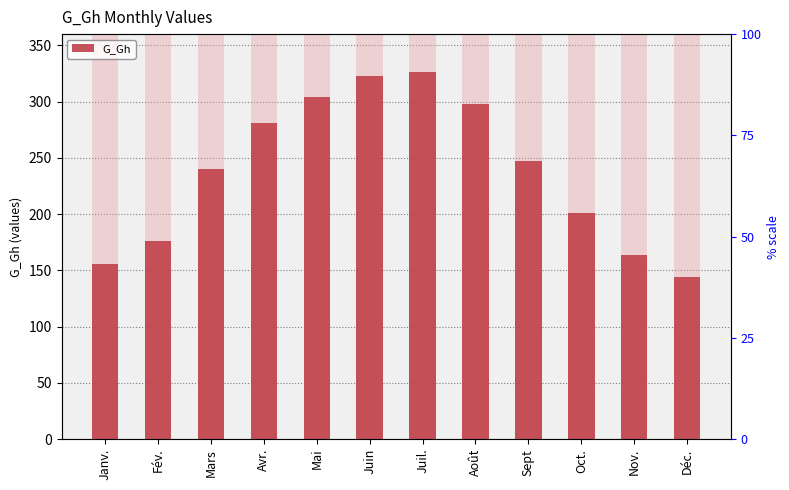

What is the difference between the values at Janv. and Fév.?

20